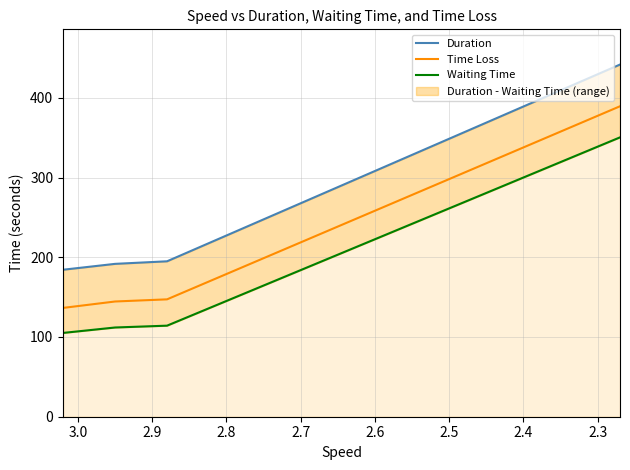

Does the chart have visible grid lines?

Yes